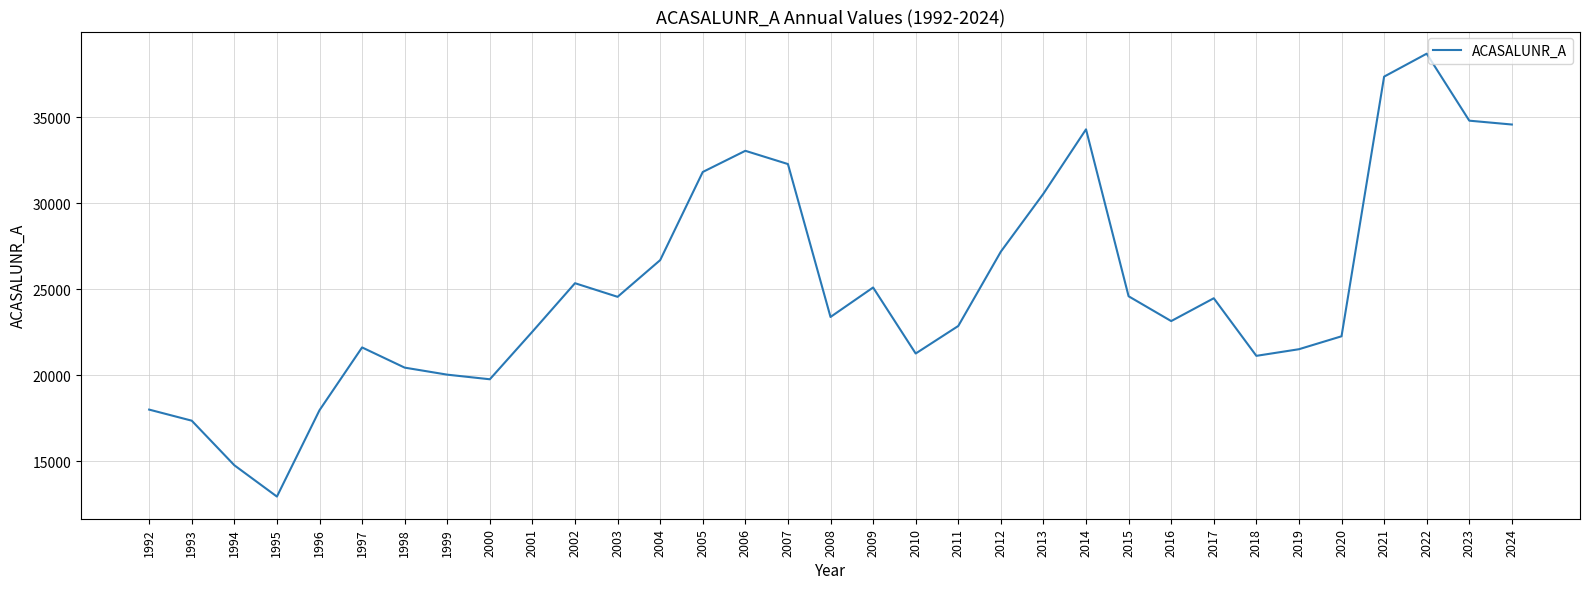

Is it true that the value at 1998 is 10719?

False